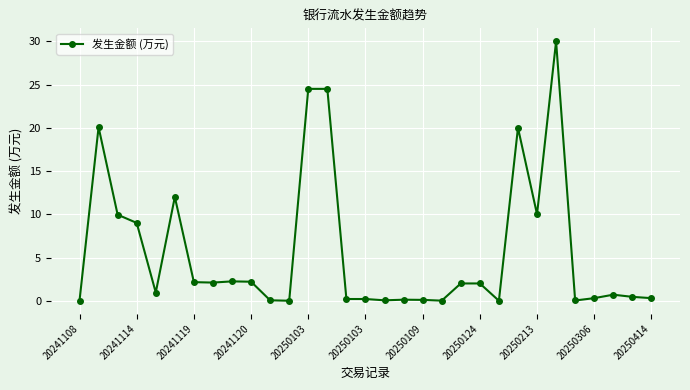

What is the value of the 15th point from the left?

0.2